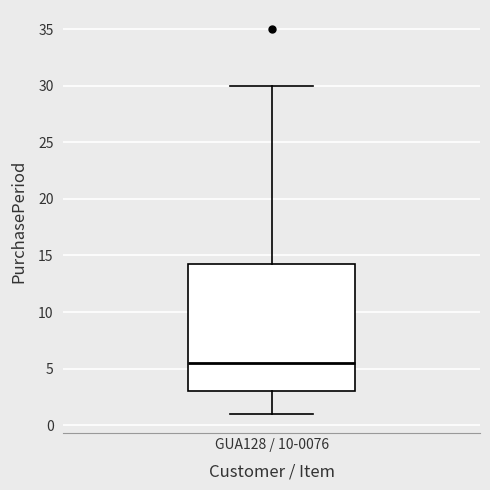

Transcribe this box plot: give where the median line is, the range the box spans, and where the two whiskers end, as read against the y-axis. The values are not printed on the chart, so give them approximately, as read against the axis.

median 5.5, box 3.0 to 14.5, whiskers 1.0 to 30.0